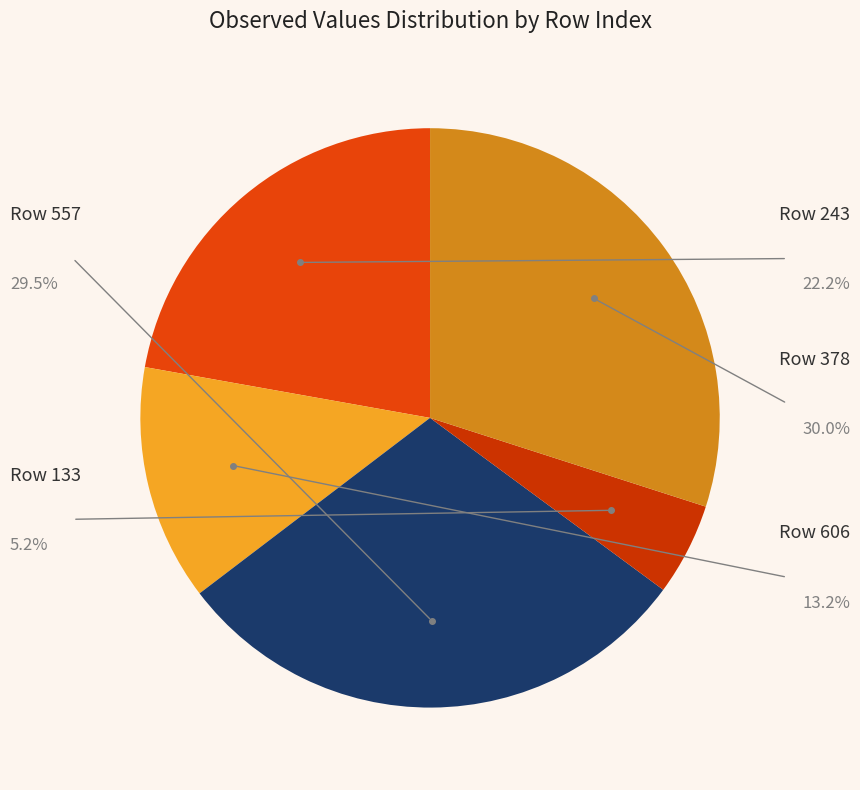

Which category has the biggest portion of the pie?

378